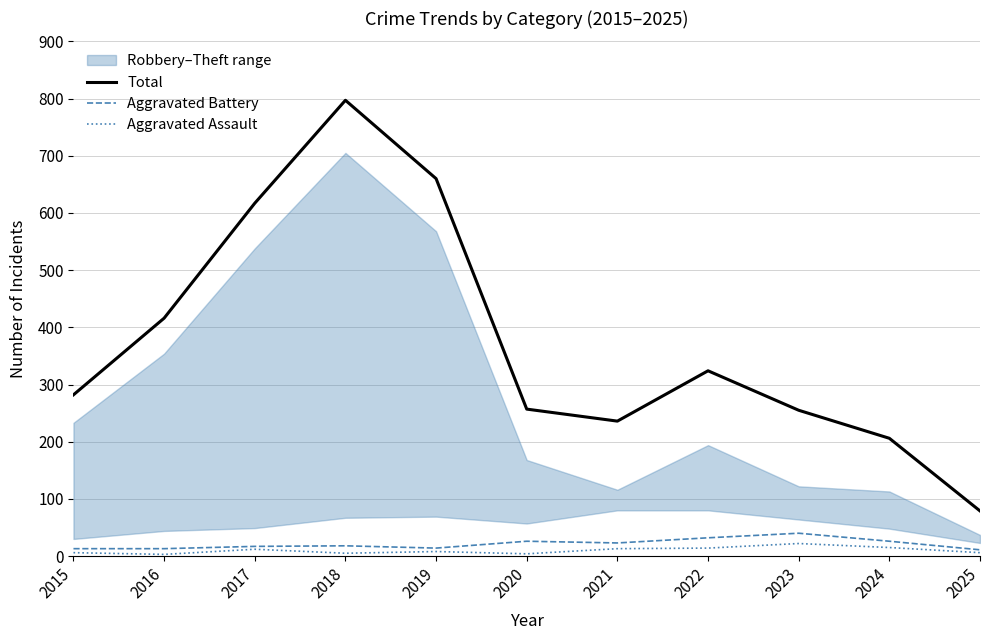

What is the average value of the Aggravated Battery series?

21